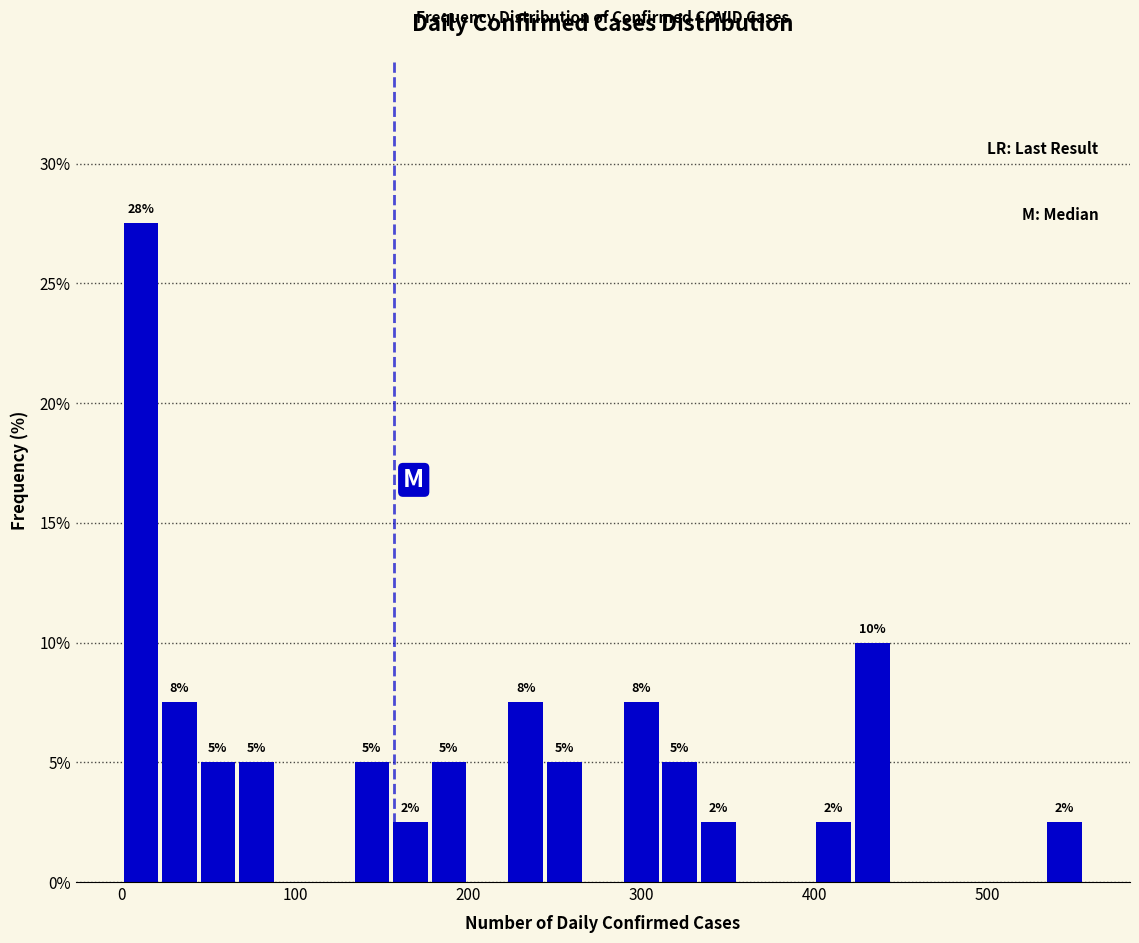

Around what value on the x-axis is the tallest bar? Give the approximate position of its centre, as read against the axis.

10